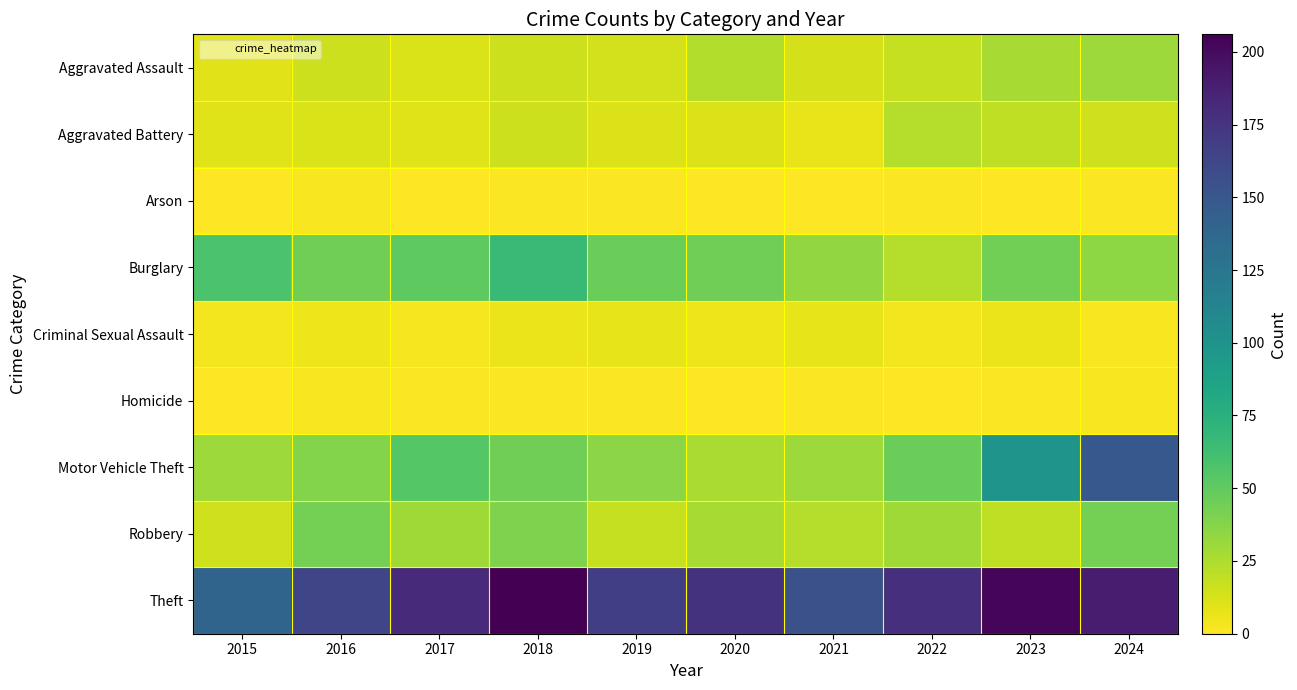

At how many categories does at least one series exceed 109?

10